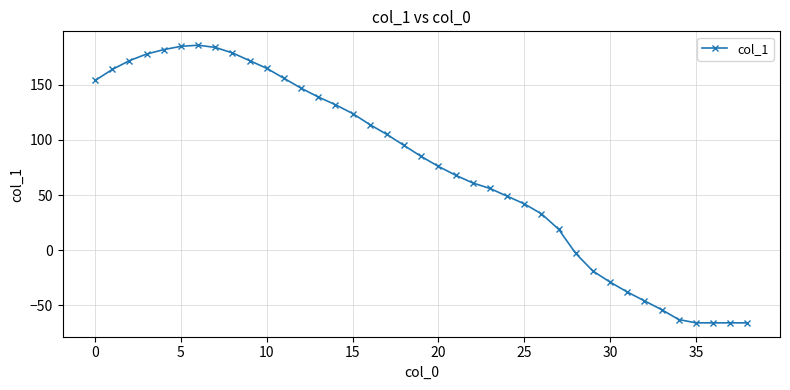

What is the average value?

75